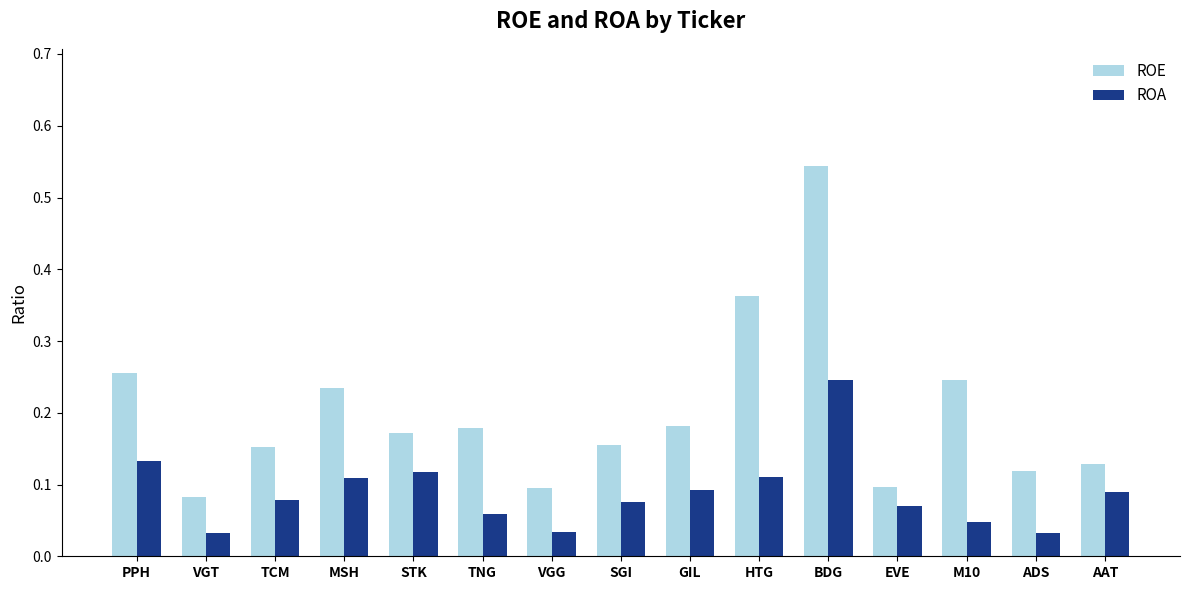

What are all the series names shown in the legend?

ROE, ROA